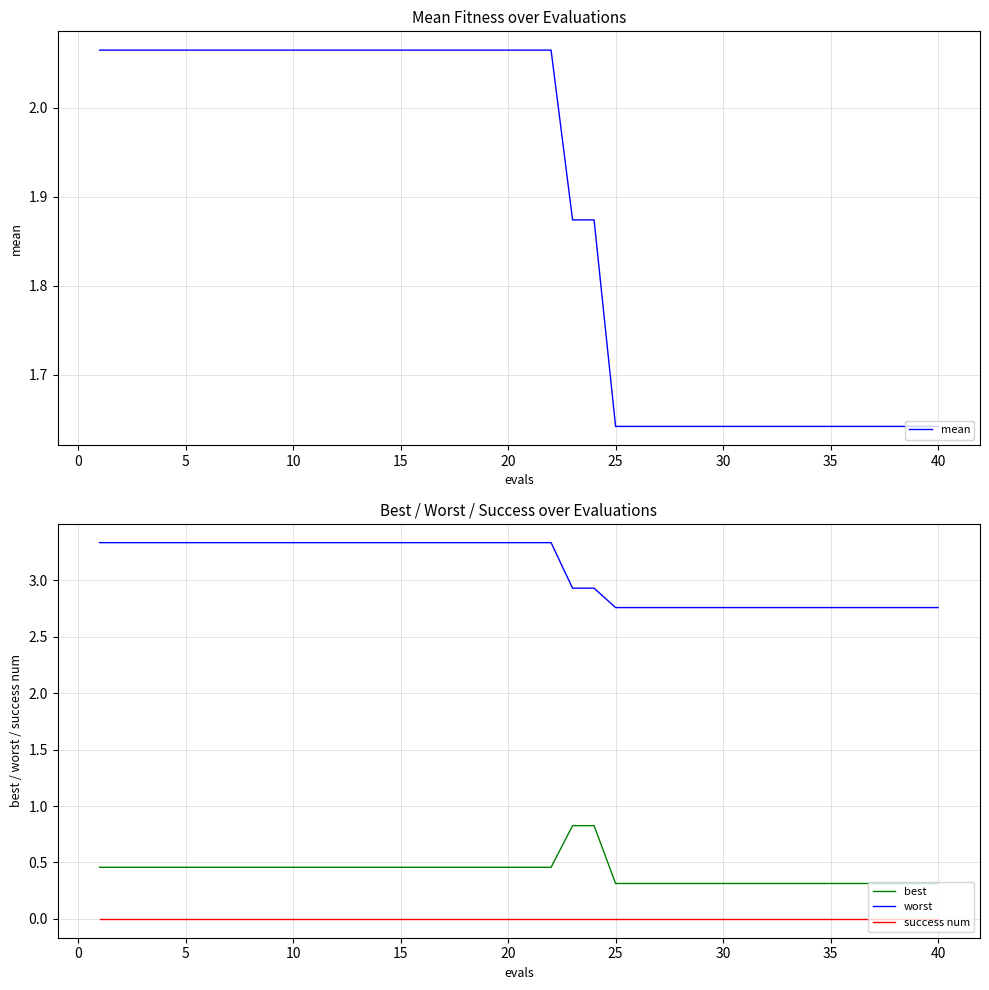

How many series are shown in this chart?

4